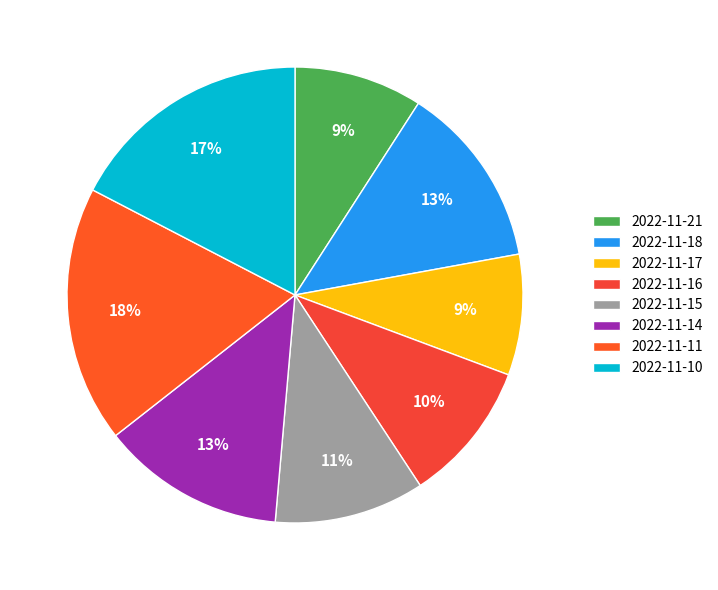

Does any single category account for the majority?

No